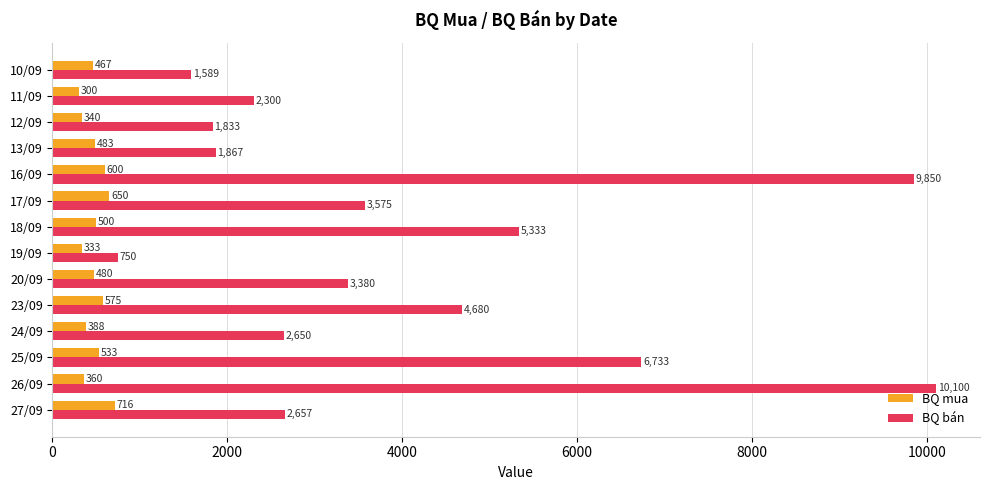

Where is BQ mua nearest to the value 508?

18/09